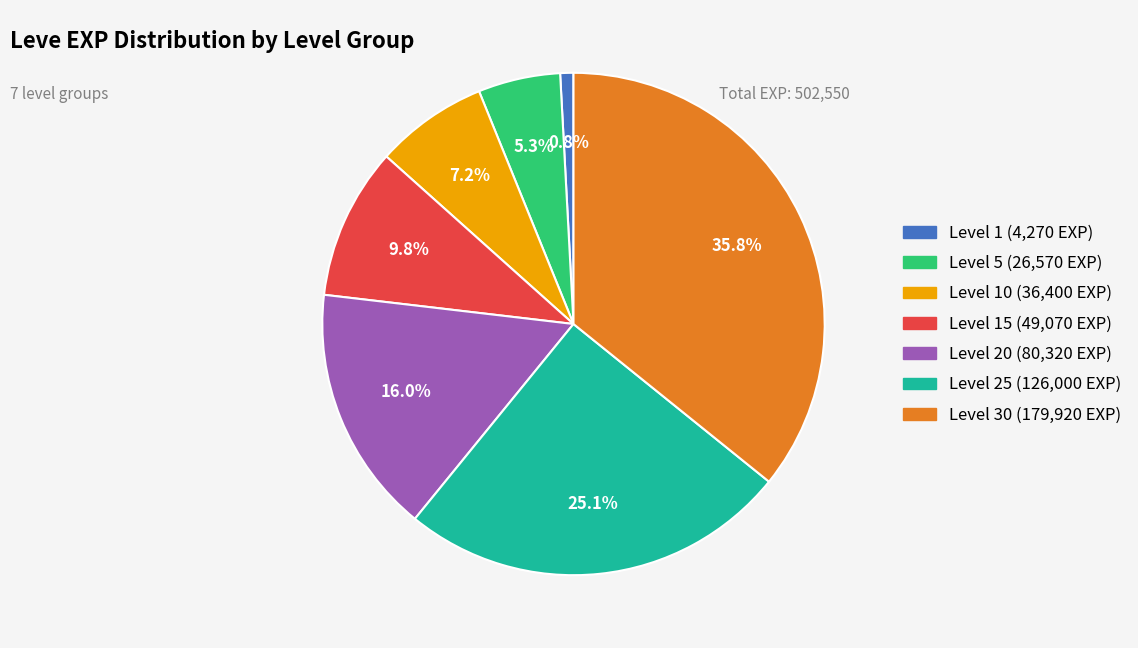

How many segments does this pie chart have?

7